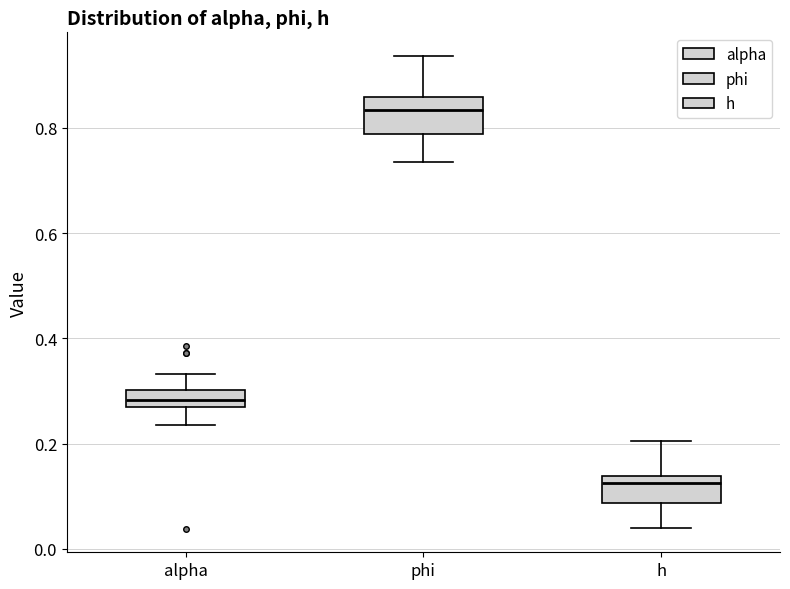

Where does the median line of the box for h sit on the y-axis? The values are not printed on the chart, so give them approximately, as read against the axis.

0.12